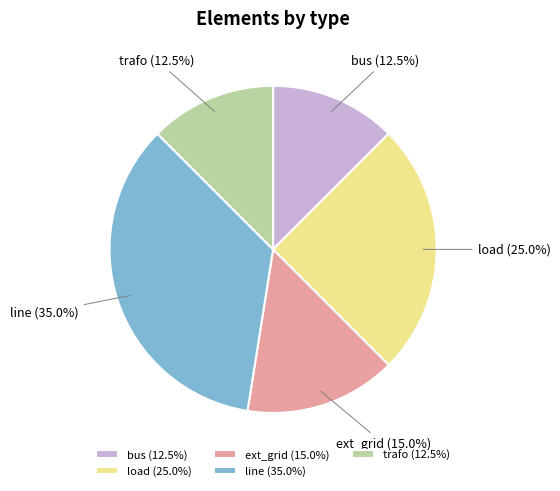

Is the sum of load and line greater than half?

Yes